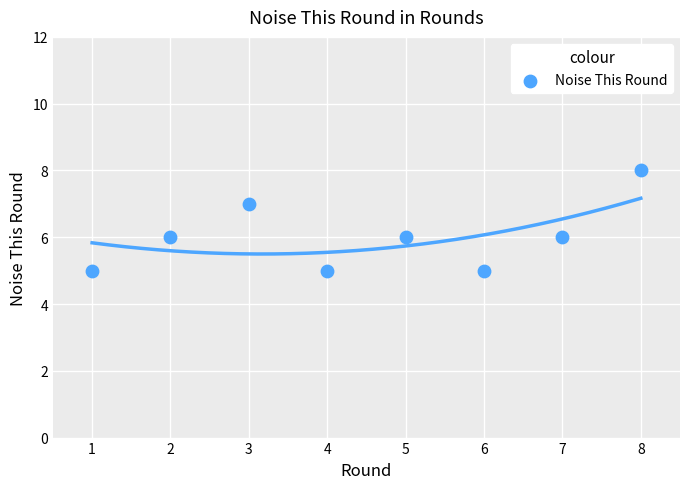

What is the average X value?

4